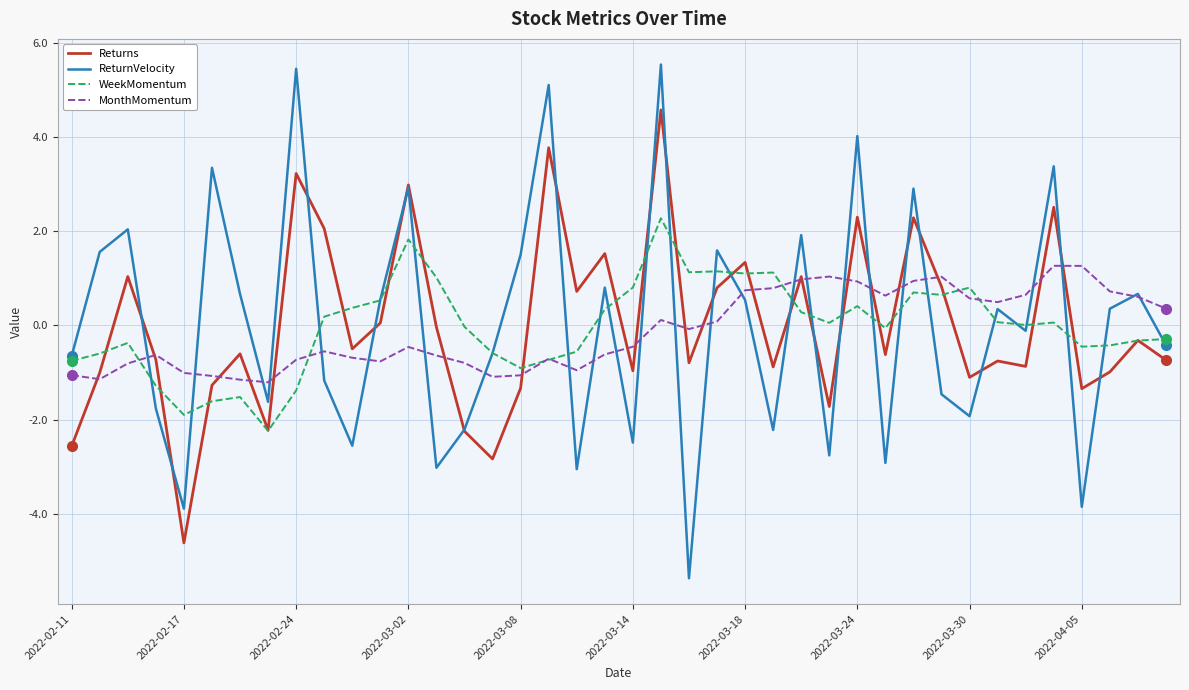

List the series in order of their peak value, highest first.

ReturnVelocity, Returns, WeekMomentum, MonthMomentum